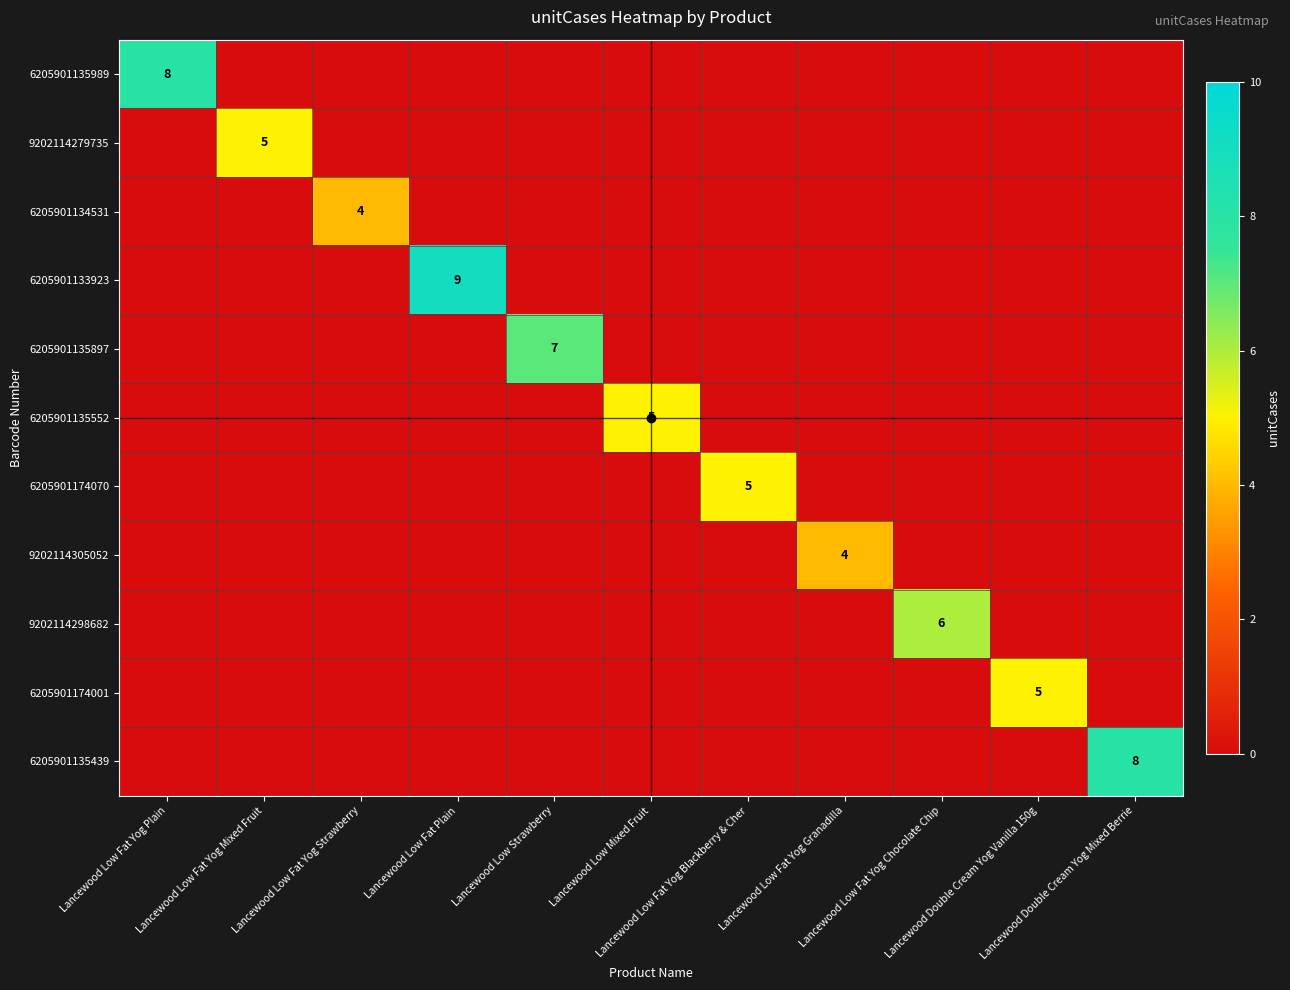

What is the total value across all series at Lancewood Low Fat Plain?

9